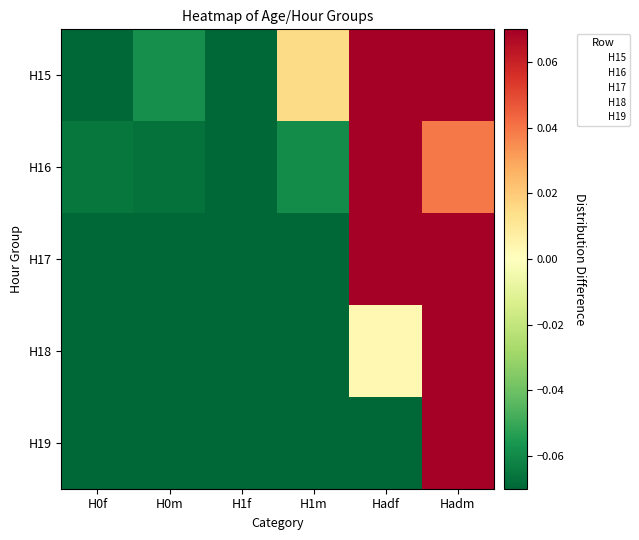

Reading right to left, extract all data points from this chart.

H15: Hadm=0.1	Hadf=0.2	H1m=0.0	H1f=-0.1	H0m=-0.1	H0f=-0.1
H16: Hadm=0.0	Hadf=0.3	H1m=-0.1	H1f=-0.1	H0m=-0.1	H0f=-0.1
H17: Hadm=0.2	Hadf=0.1	H1m=-0.1	H1f=-0.1	H0m=-0.1	H0f=-0.1
H18: Hadm=0.5	Hadf=0.0	H1m=-0.1	H1f=-0.1	H0m=-0.1	H0f=-0.1
H19: Hadm=0.8	Hadf=-0.2	H1m=-0.2	H1f=-0.2	H0m=-0.2	H0f=-0.2